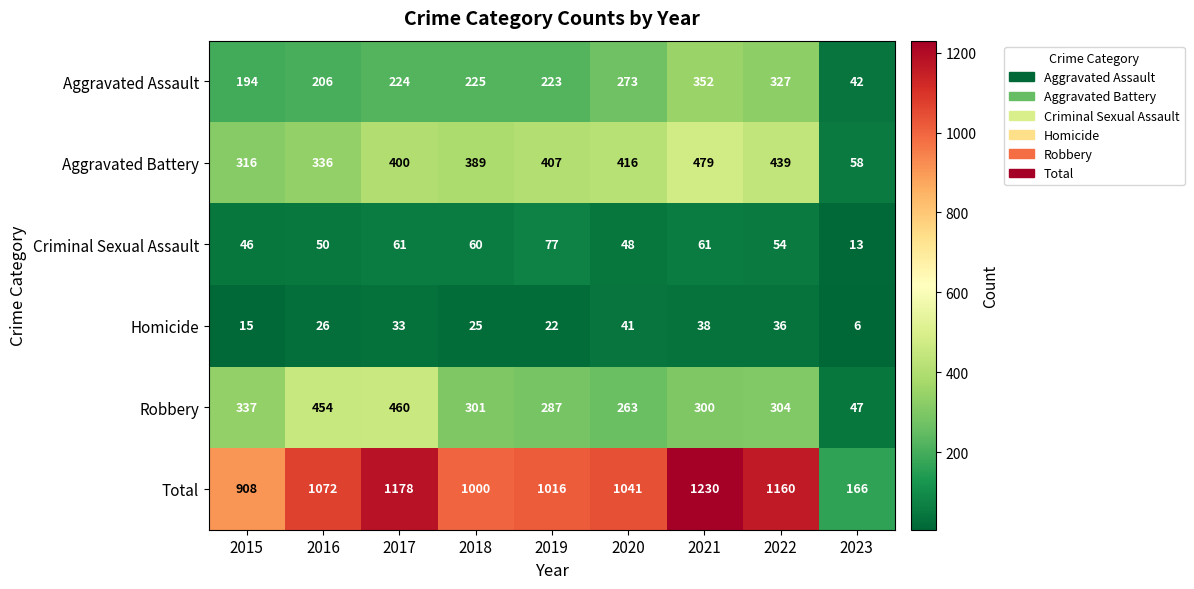

True or false: Total has a value of 360 at 2021.

False